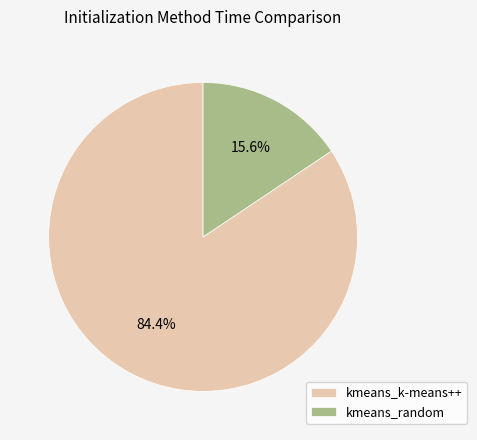

Is it true that kmeans_k-means++ is 84% of the pie?

True